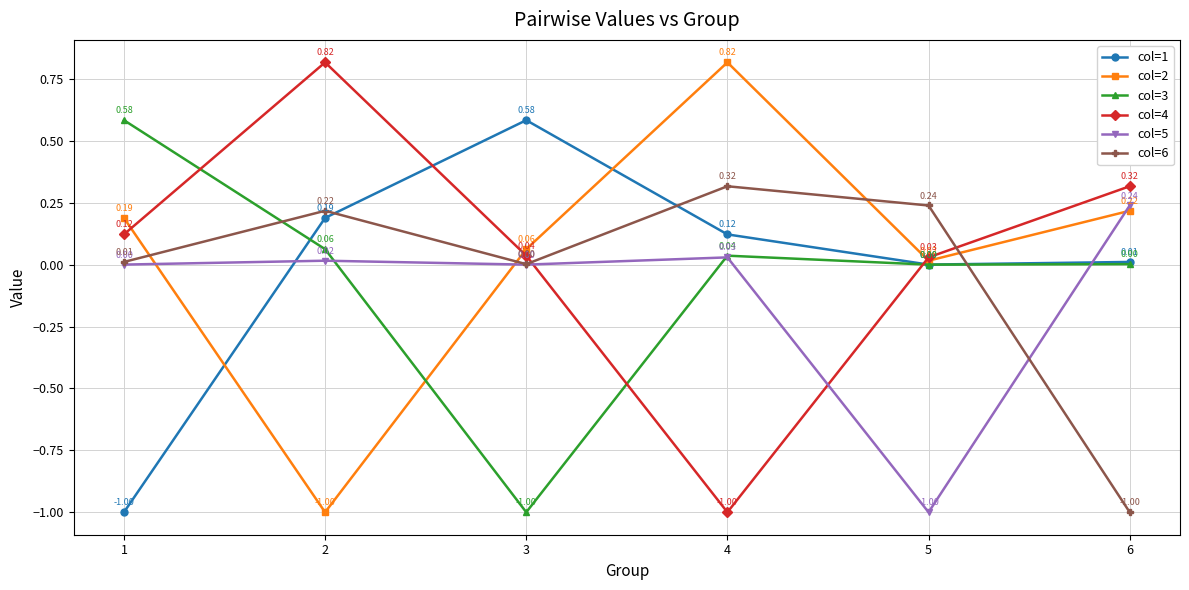

What is the lowest value of the col=5 series?

-1.0